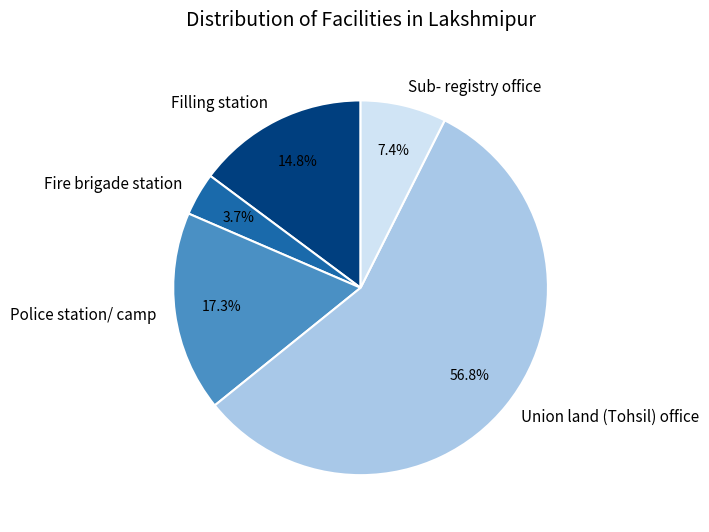

Is it true that Police station/ camp is 17% of the pie?

True